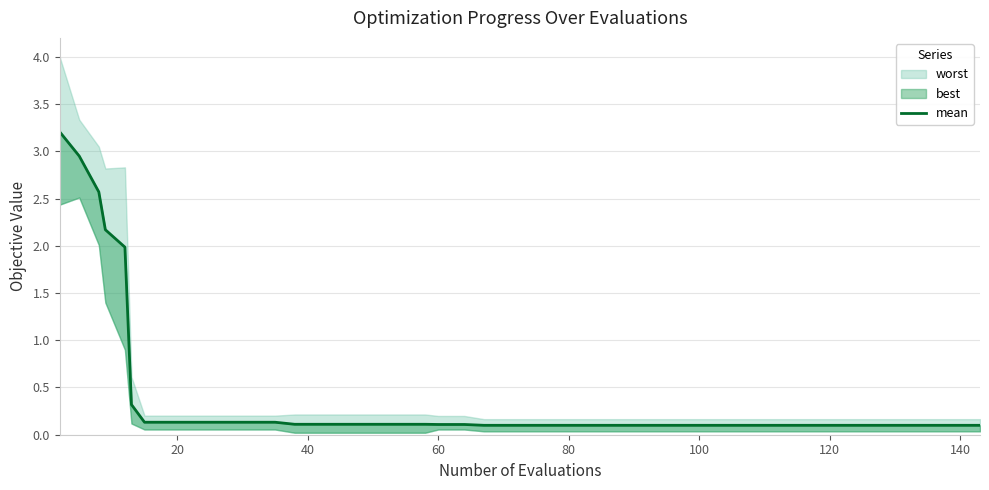

True or false: there are more than 1 points higher than both neighbors.

False